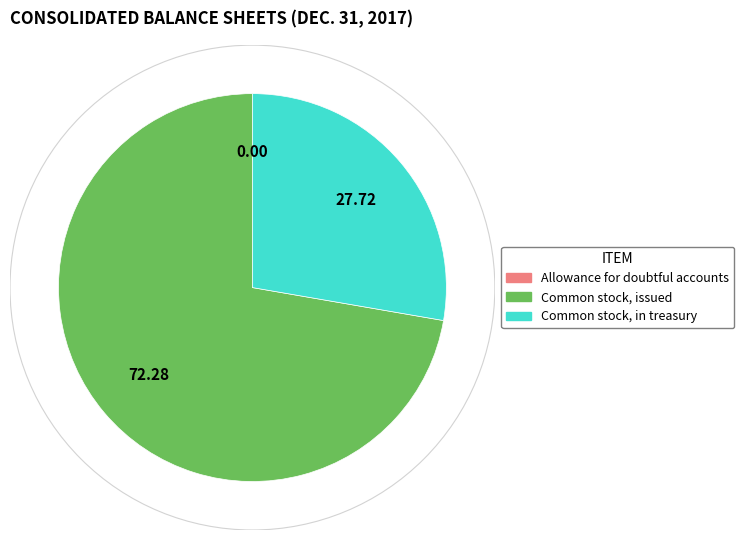

Which slice represents more than half of the pie?

Common stock, issued